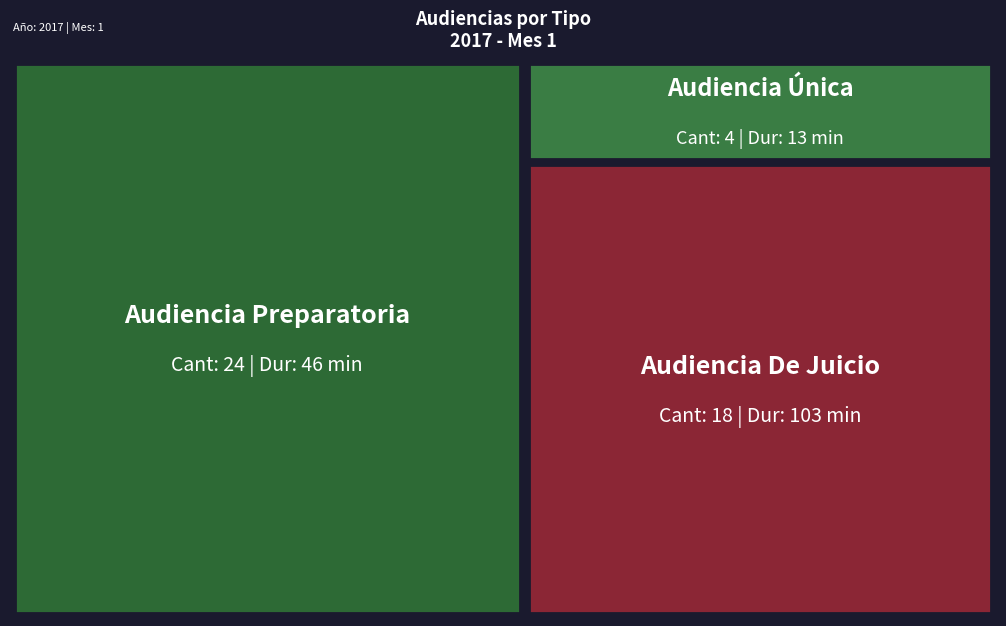

Reading right to left, extract all data points from this chart.

Audiencia Única: 13	4
Audiencia Preparatoria: 46	24
Audiencia De Juicio: 103	18